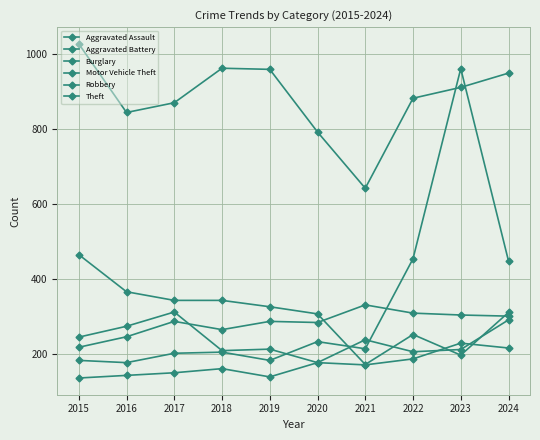

How many lines are shown in the chart?

6